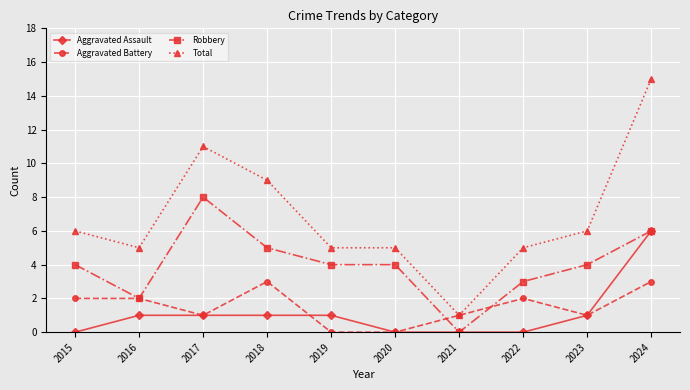

True or false: Robbery and Total intersect in this chart.

False